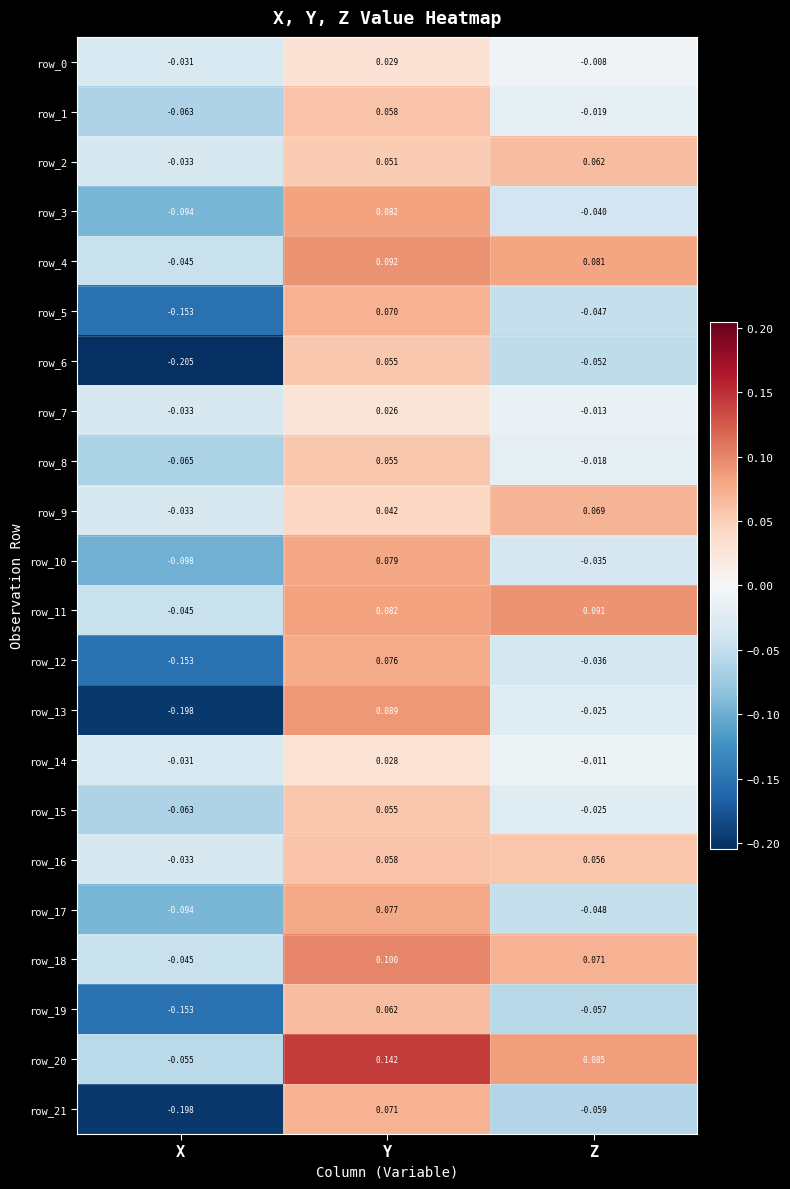

Which category has the highest value across all series?

Y